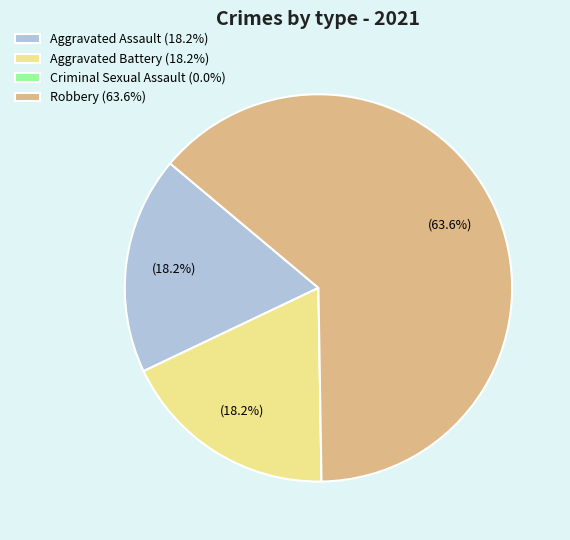

Does Robbery (63.6%) represent more than half of the total?

Yes